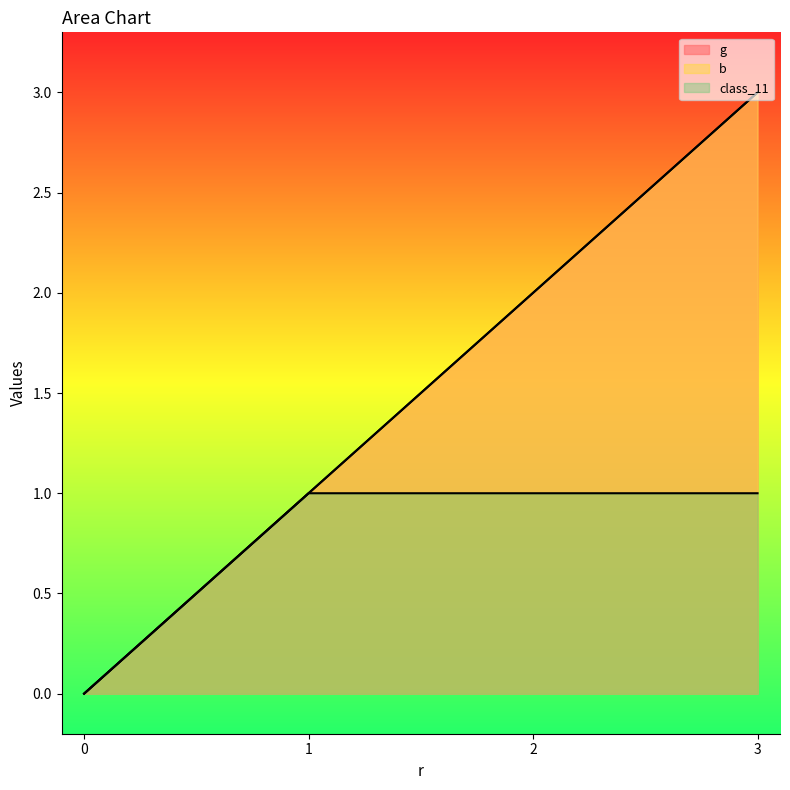

How many data points does each series have?

4